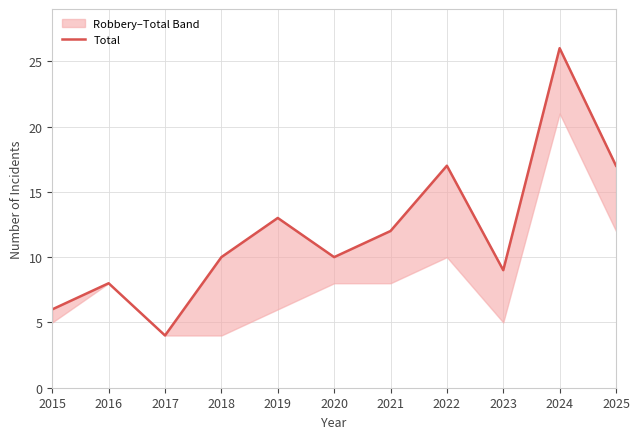

What is the average value?

12